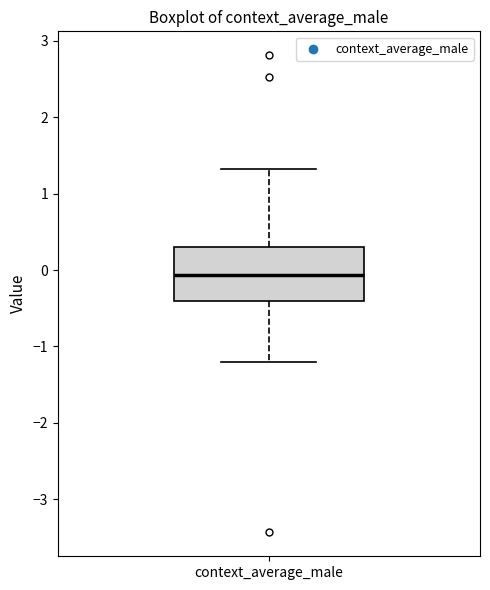

Read this box plot against the y-axis: the position of the median line, the range covered by the box, and the ends of both whiskers. The values are not printed on the chart, so give them approximately, as read against the axis.

median -0.1, box -0.4 to 0.3, whiskers -1.2 to 1.3